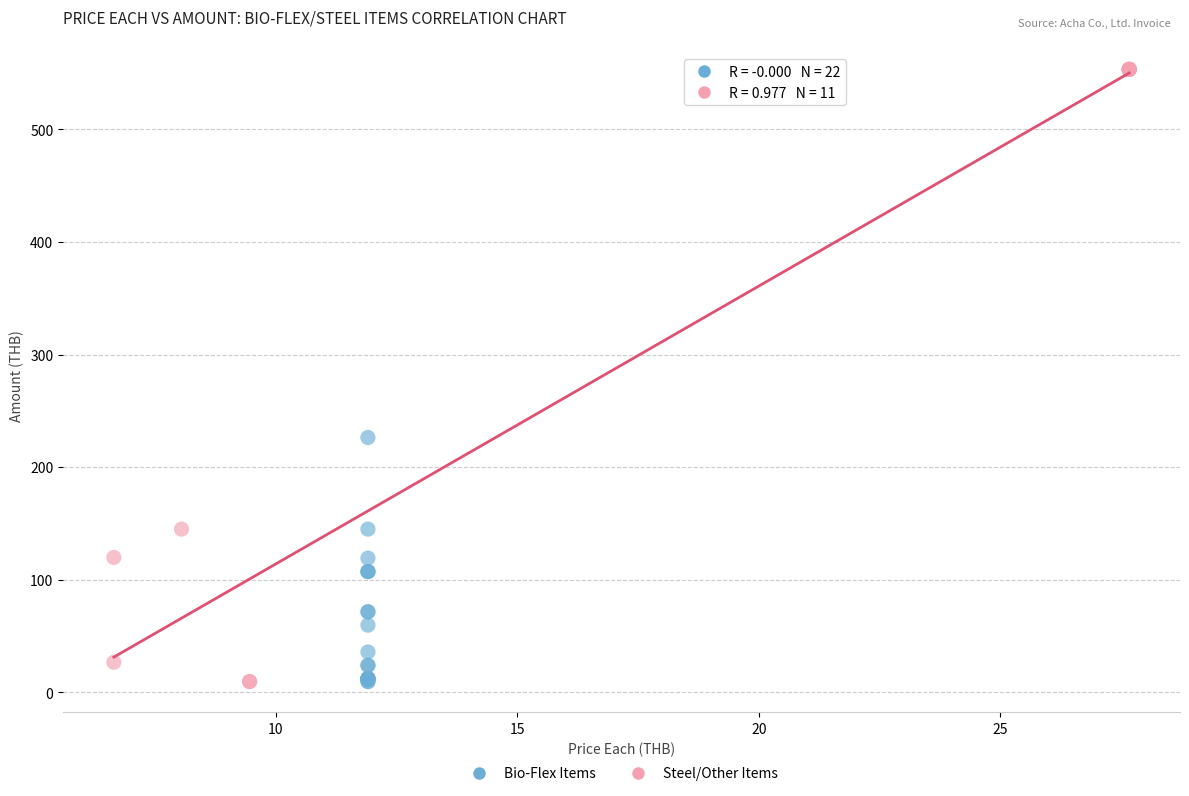

What are all the series names shown in the legend?

Bio-Flex Items, Steel/Other Items